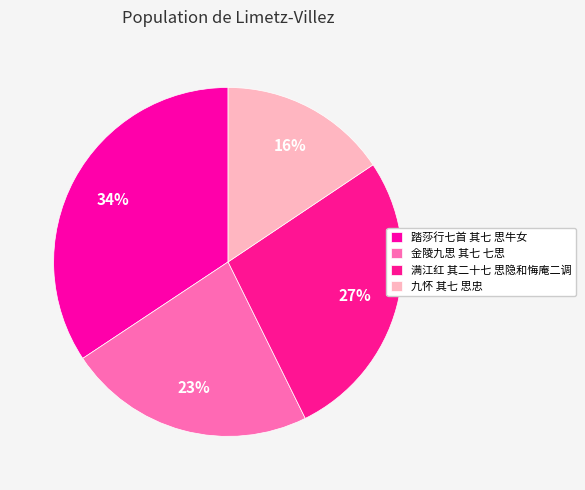

What percentage is NOT represented by 满江红 其二十七 思隐和悔庵二调?

72.9%